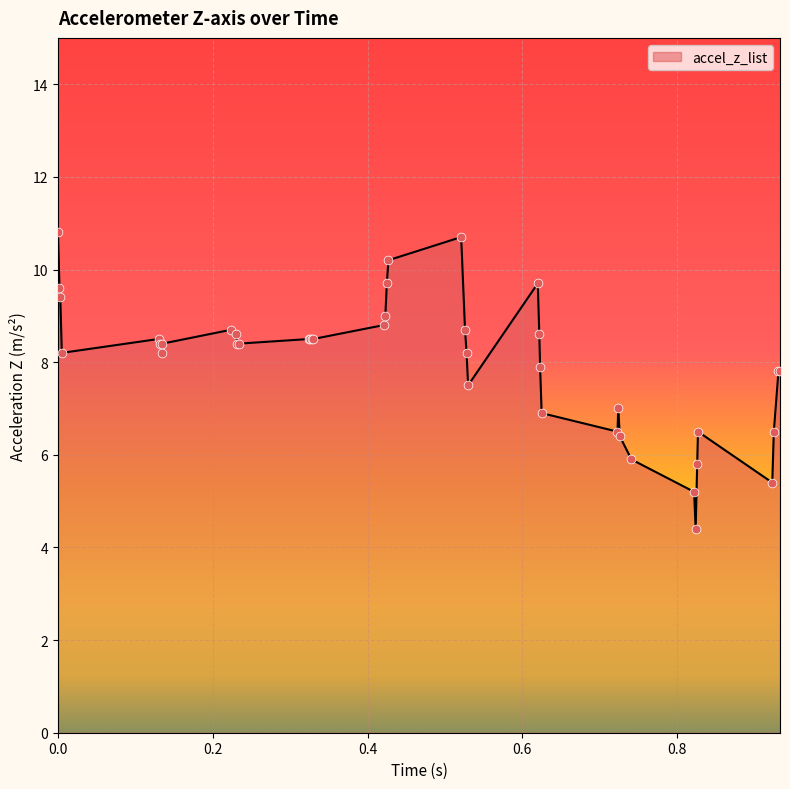

What is the difference between the maximum and minimum values?

6.4